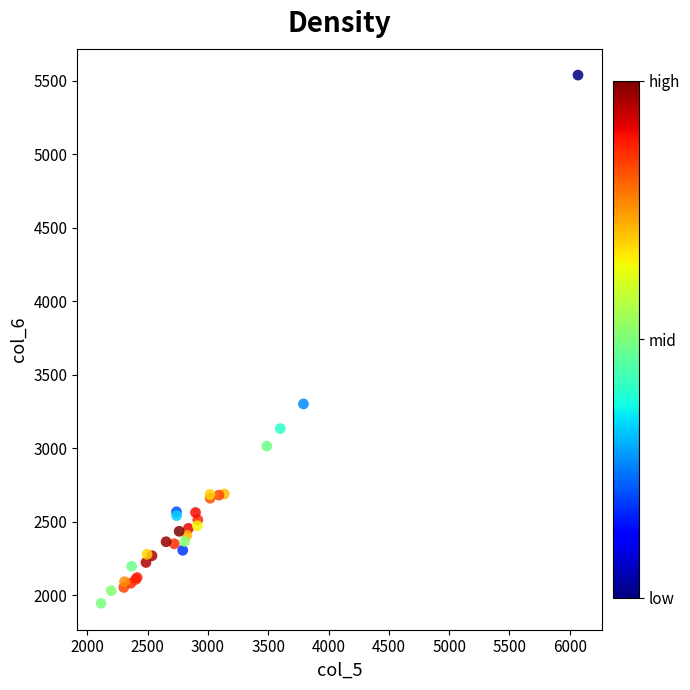

What Y value in the scatter plot is closest to 3742?

3302